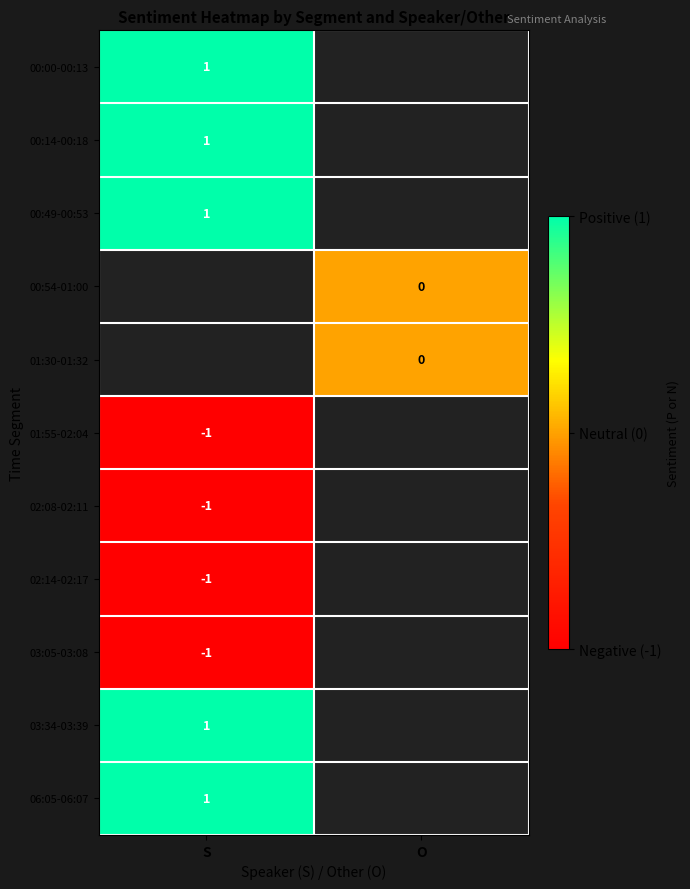

Is the value of 00:49-00:53 at S greater than the value of 01:55-02:04 at S?

Yes